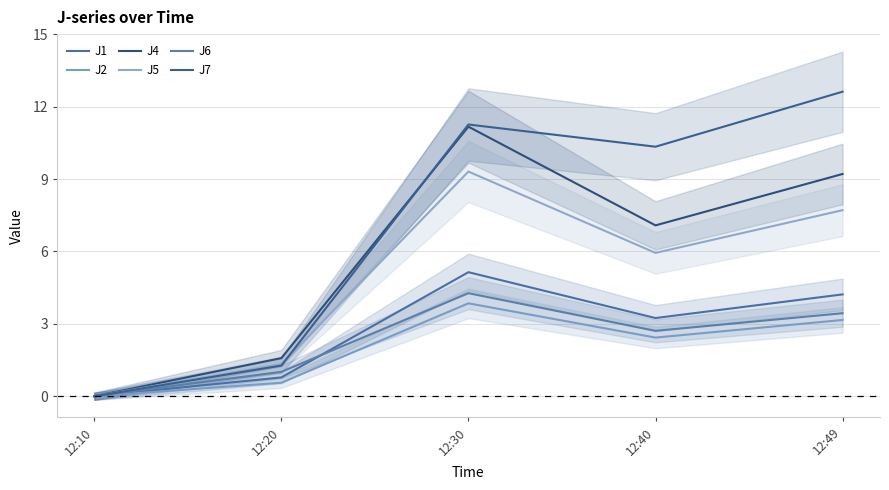

Reading left to right, what are all the values shown in this chart?

J1: 0.0	0.8	5.1	3.2	4.2
J2: 0.0	0.6	3.9	2.4	3.2
J4: 0.0	1.6	11.2	7.1	9.2
J5: 0.0	1.3	9.3	5.9	7.7
J6: 0.0	1.0	4.3	2.7	3.4
J7: 0.0	1.3	11.3	10.3	12.6